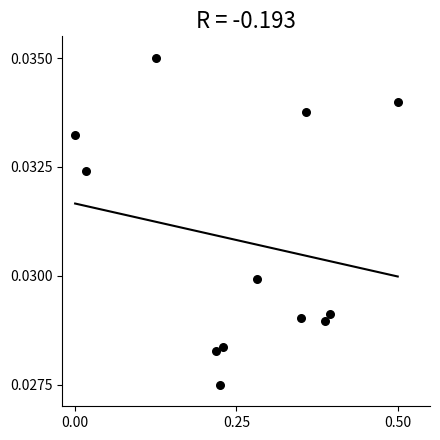

What is the average X value?

0.3